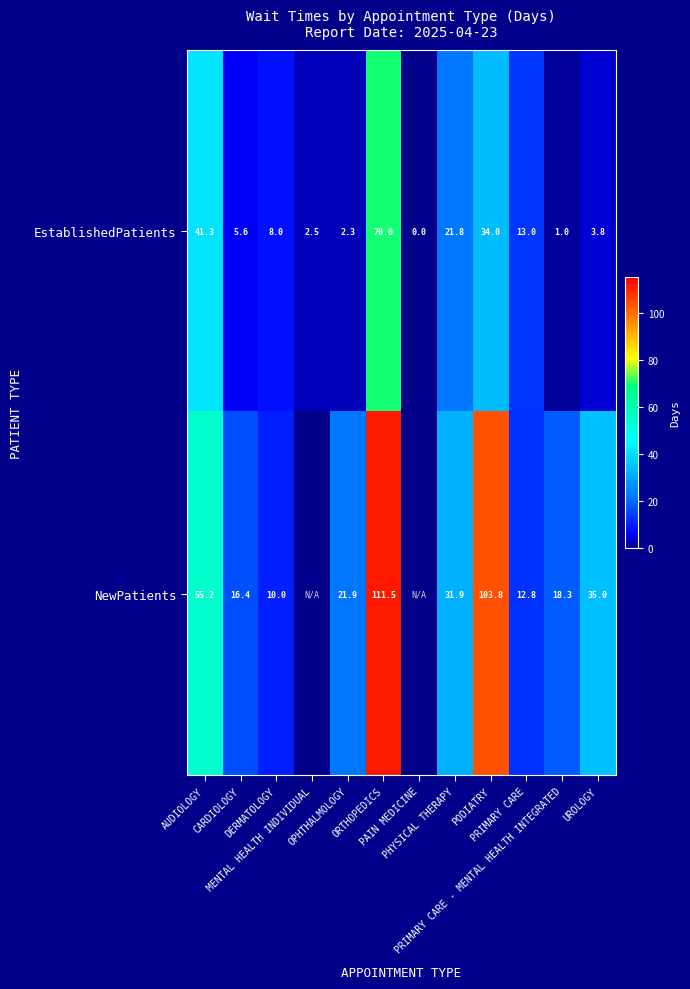

Which category has the lowest value in the EstablishedPatients series?

PAIN MEDICINE